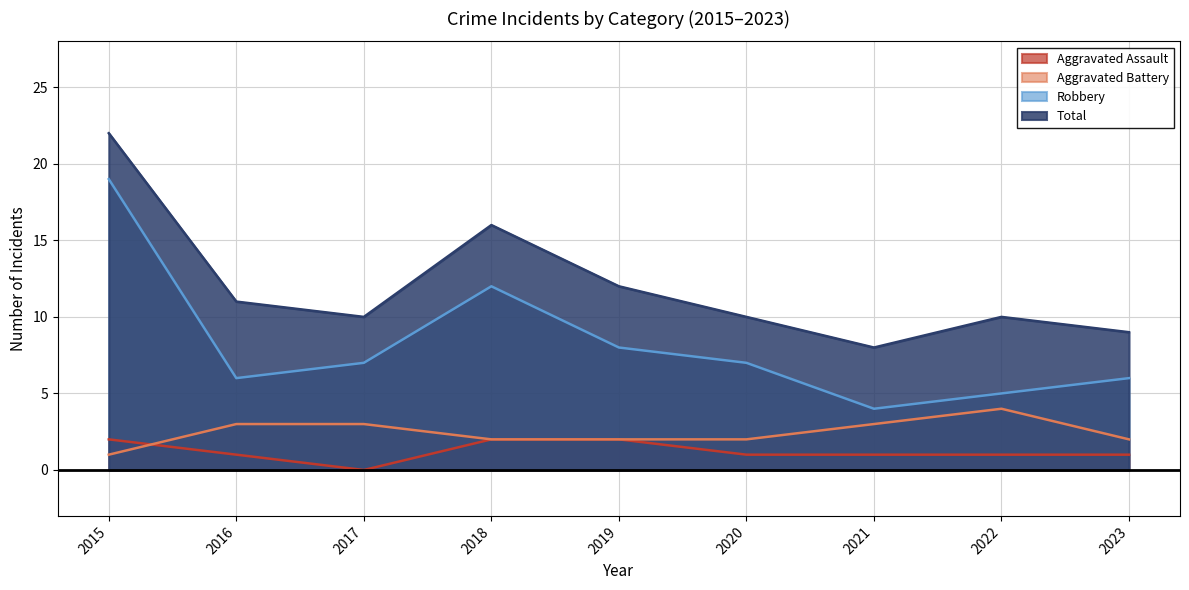

True or false: Robbery and Total intersect in this chart.

False